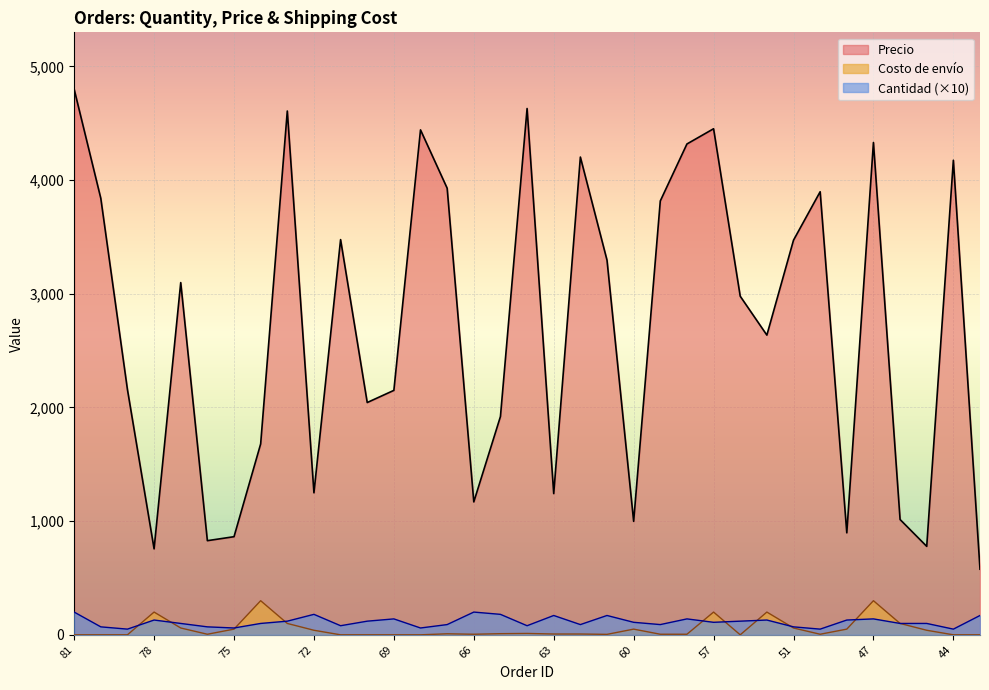

At which label does Cantidad reach its minimum?

79